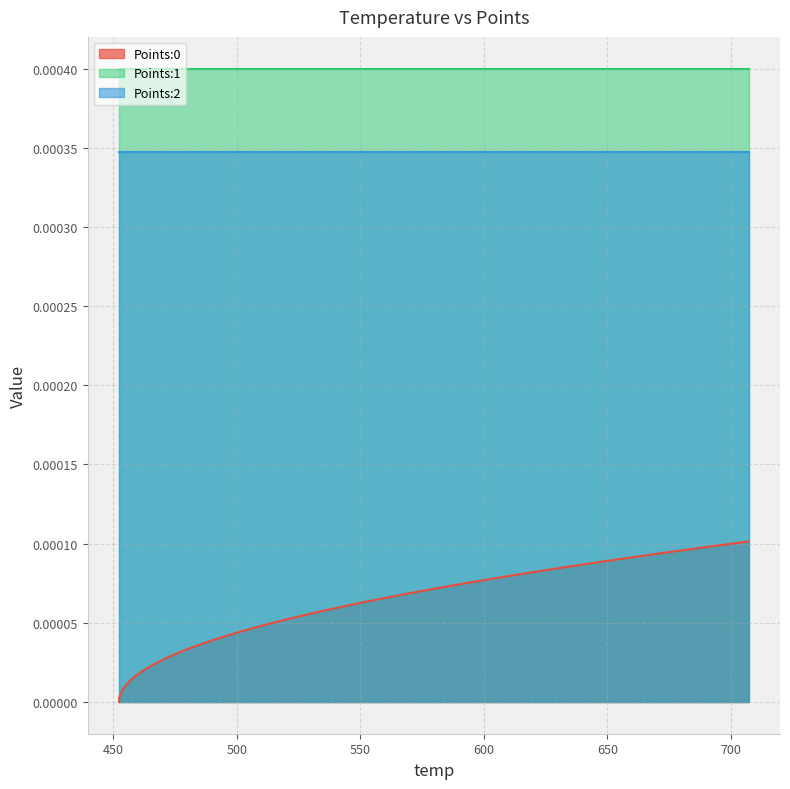

Is the value of Points:0 at 670.04 greater than the value of Points:1 at 476.52?

No